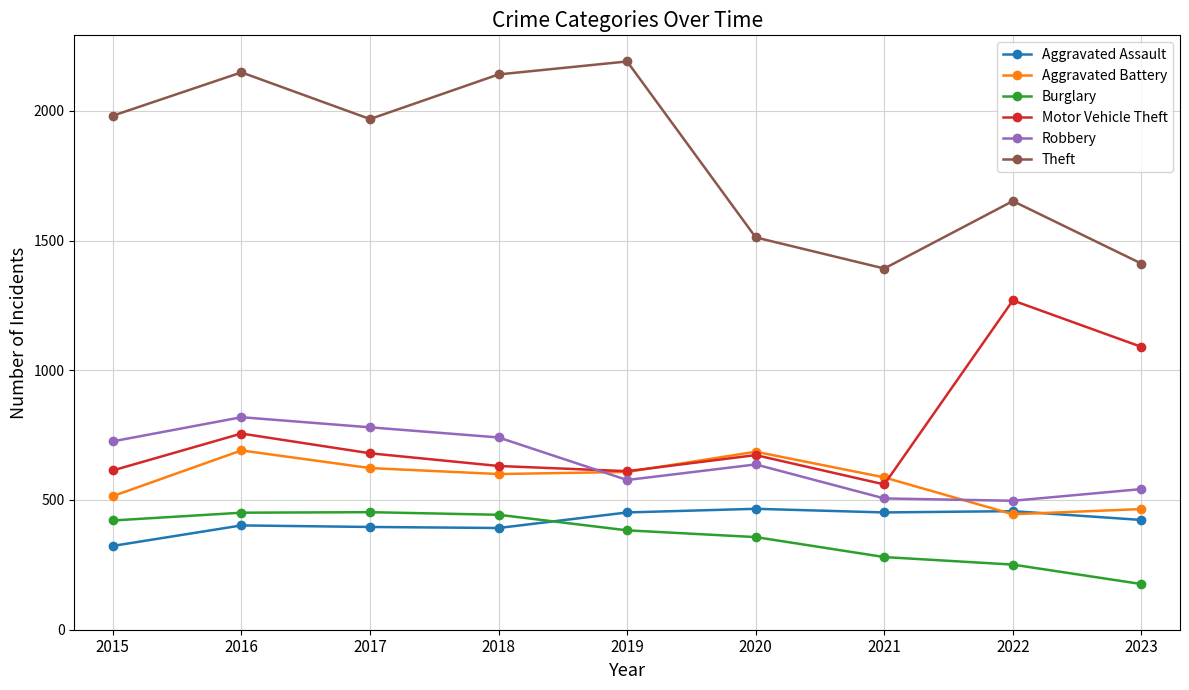

Count the number of data series in this chart.

6